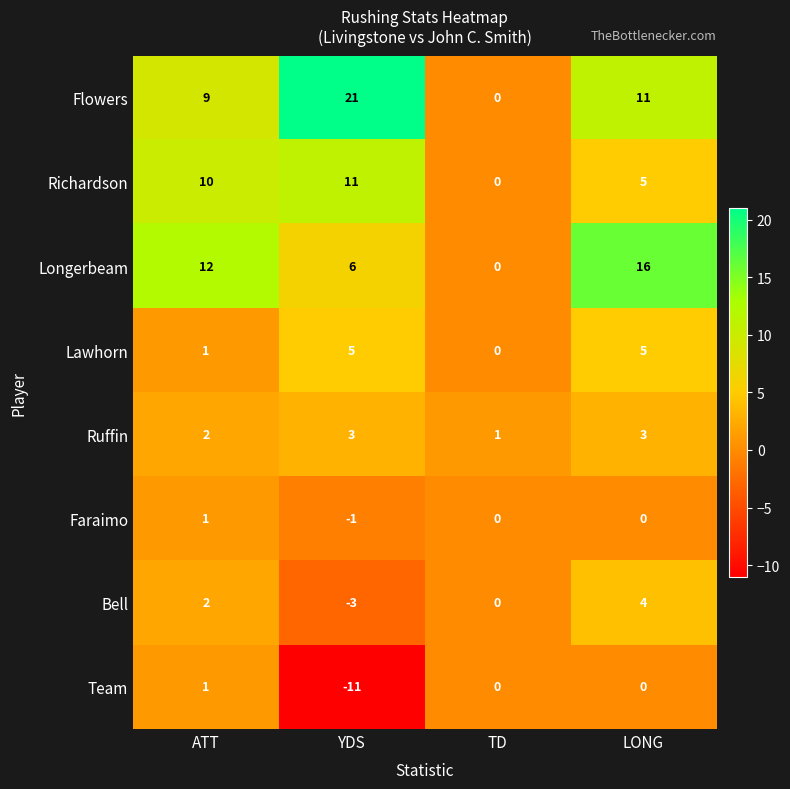

Is it true that Ruffin equals 1 at LONG?

False